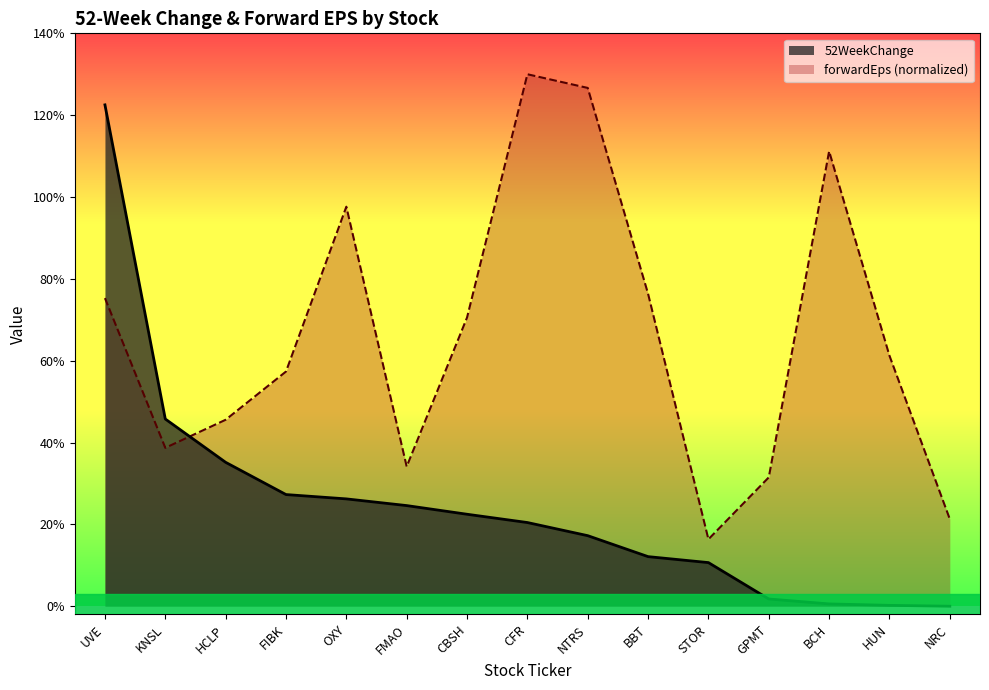

What is the label of the 13th point from the right?

HCLP